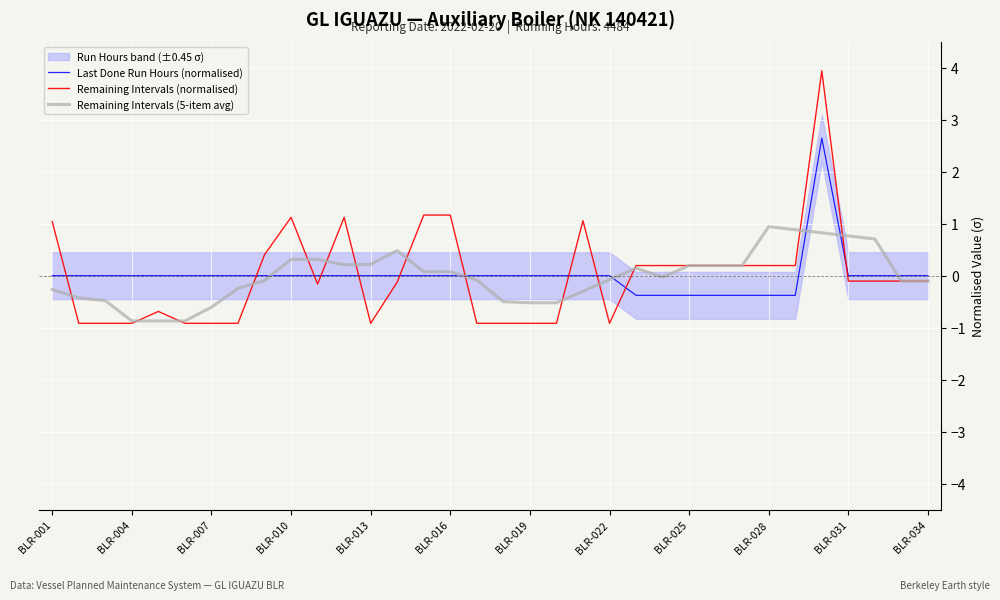

Which series has the largest total across all categories?

Remaining Intervals (normalised)